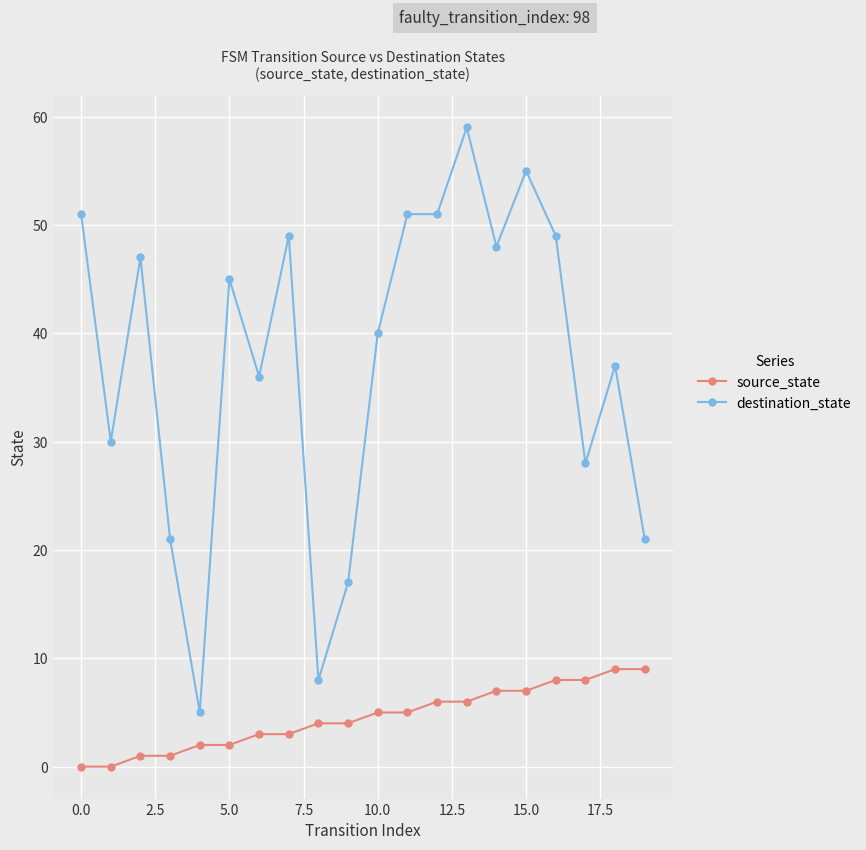

Rank the series by their average value, from highest to lowest.

destination_state, source_state